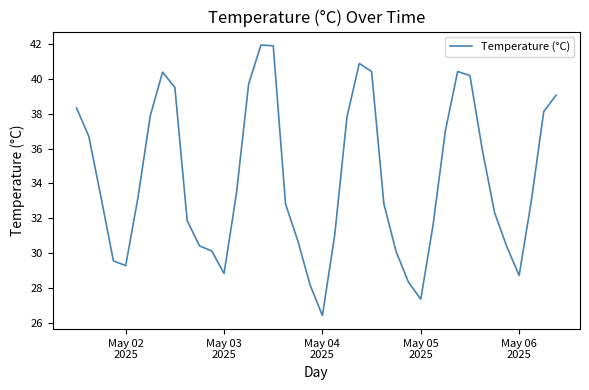

How many lines are shown in the chart?

1